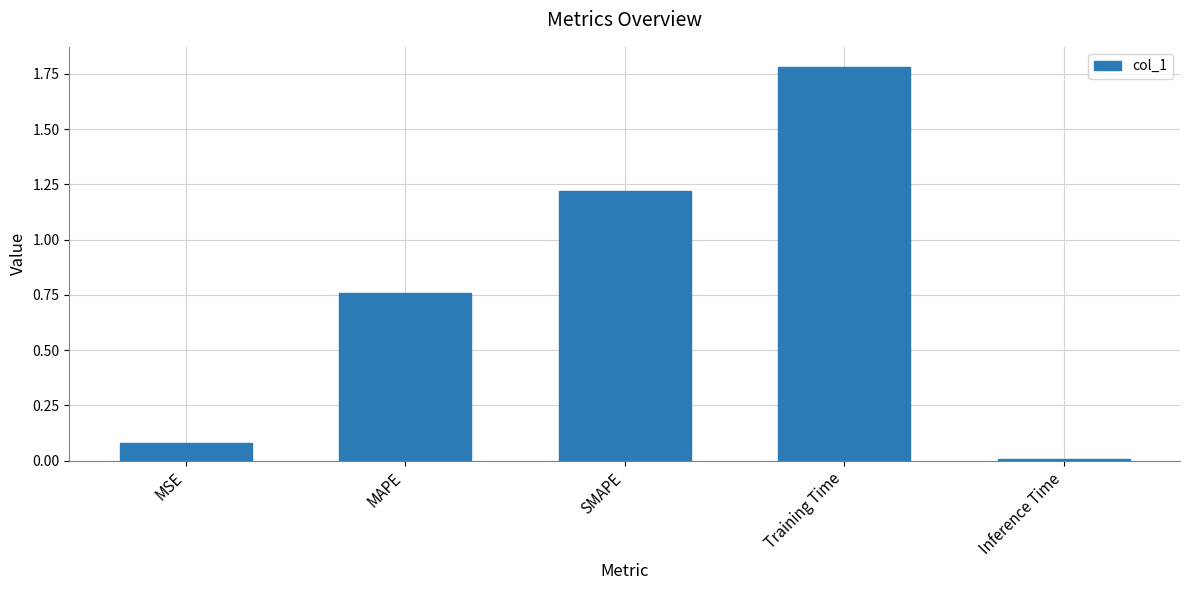

What is the label of the 1st bar from the left?

MSE